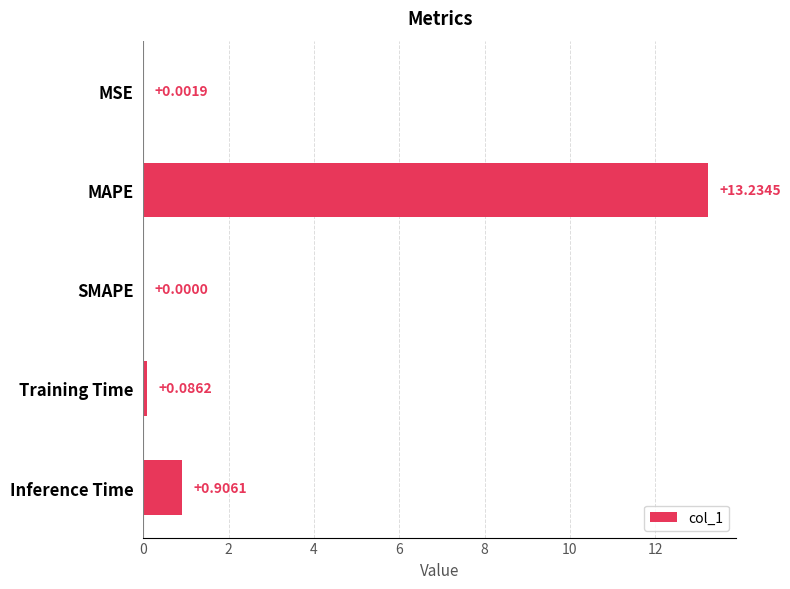

What is the average value?

2.8